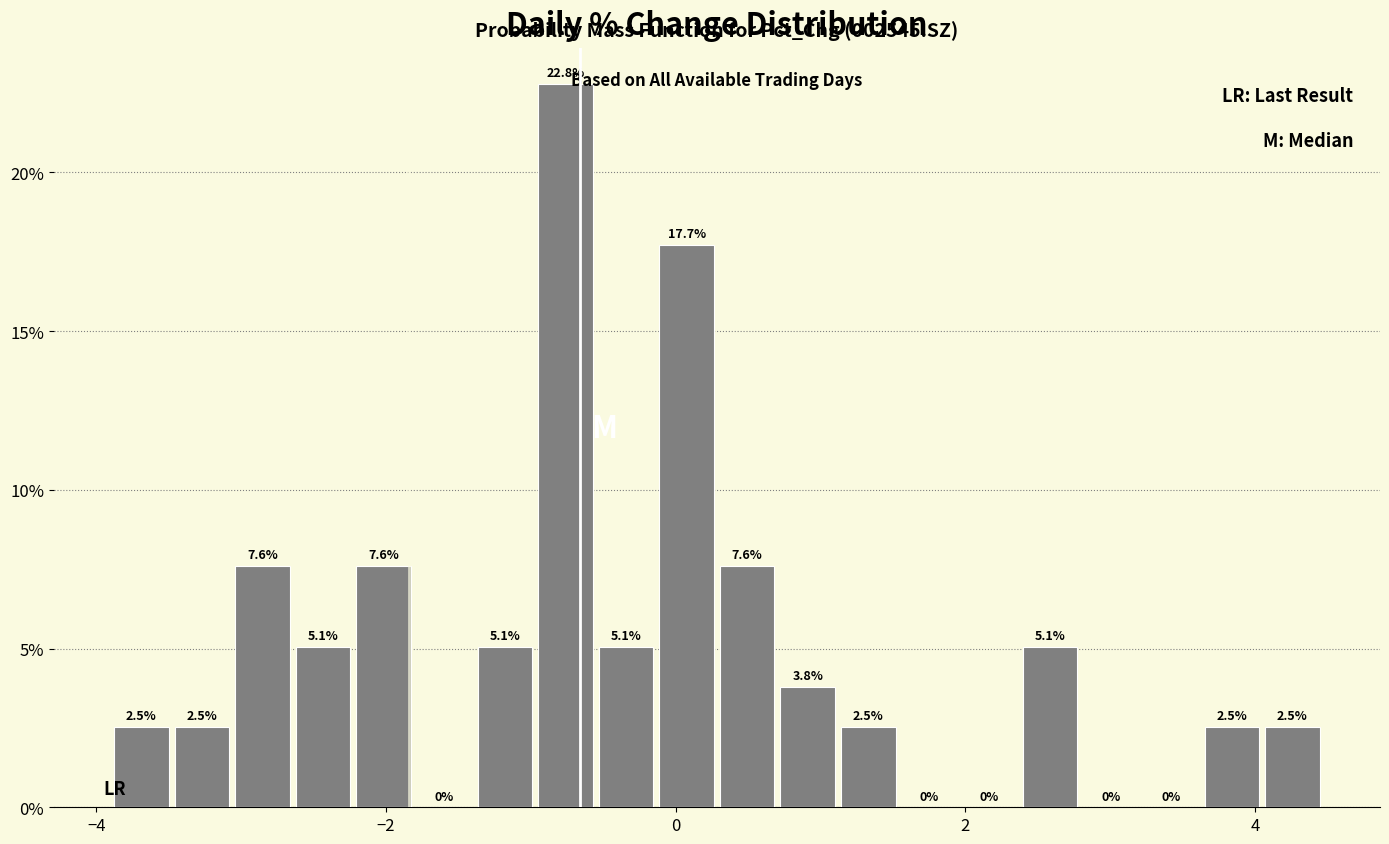

Around what value on the x-axis is the tallest bar? Give the approximate position of its centre, as read against the axis.

-0.8